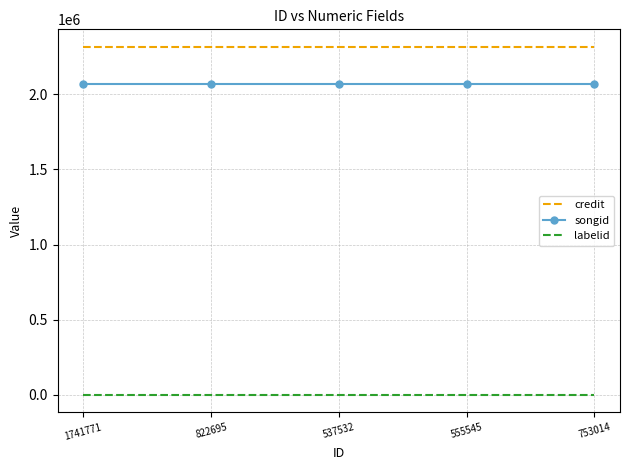

At how many categories does at least one series exceed 526051?

5